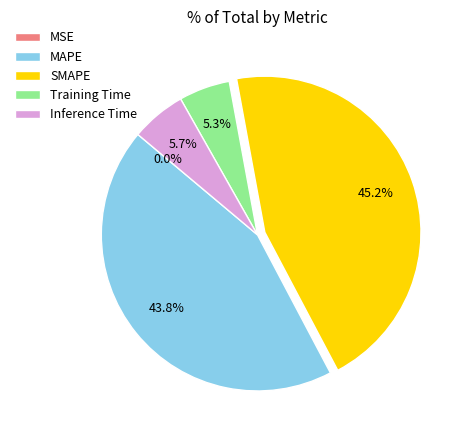

Does MAPE account for over 50% of the chart?

No